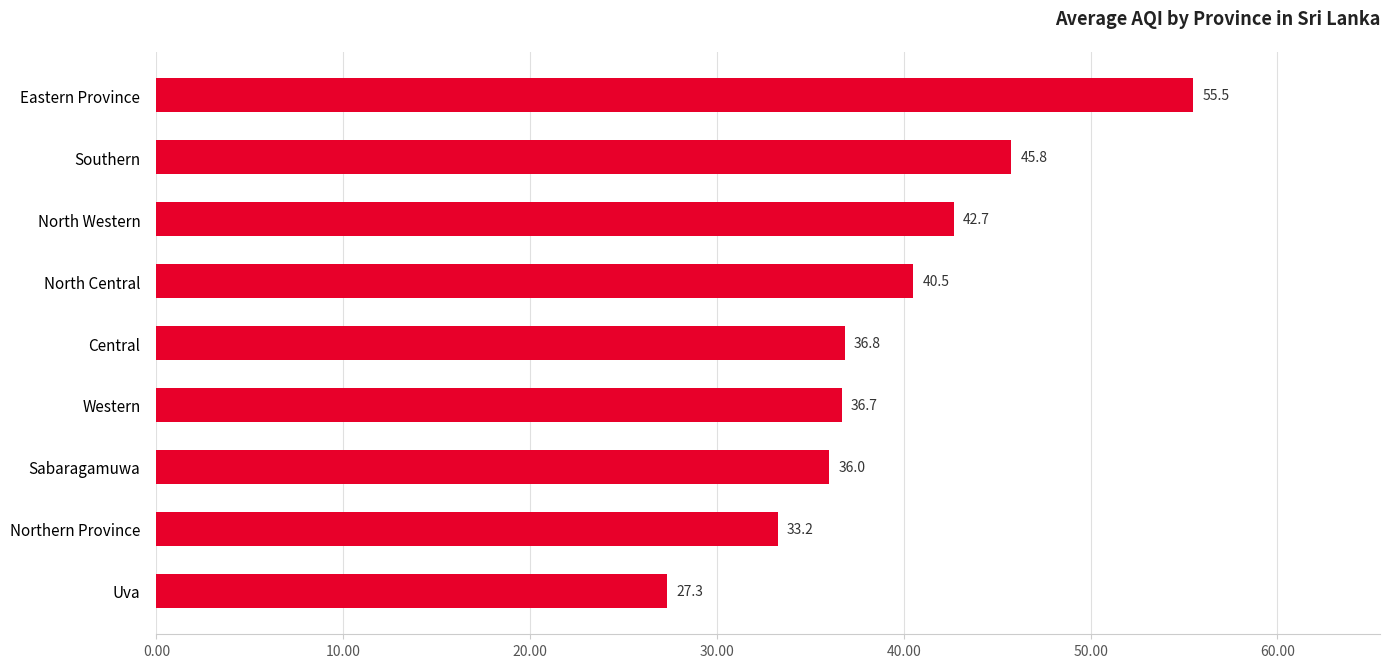

At which label is the value closest to 41?

North Central